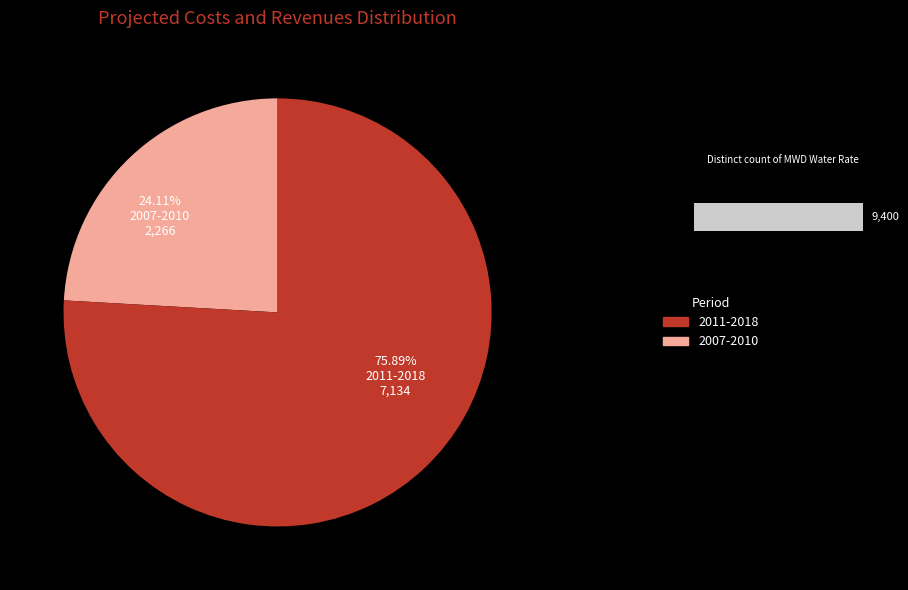

Is the sum of 2011 and 2017 greater than half?

No